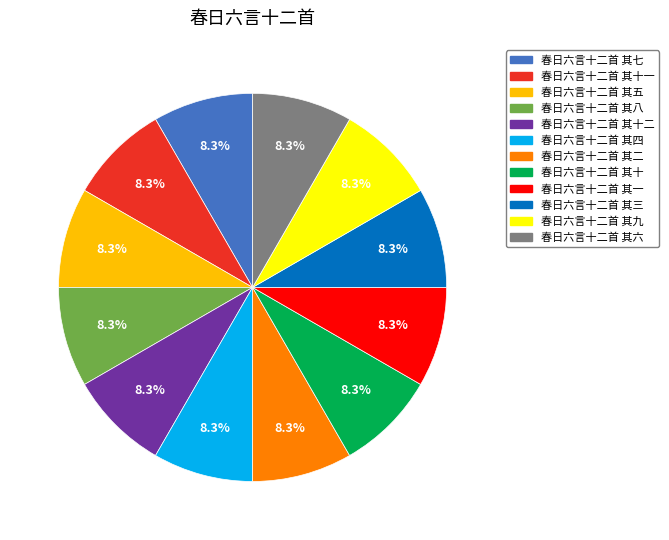

Is it true that 春日六言十二首 其十 is 21% of the pie?

False